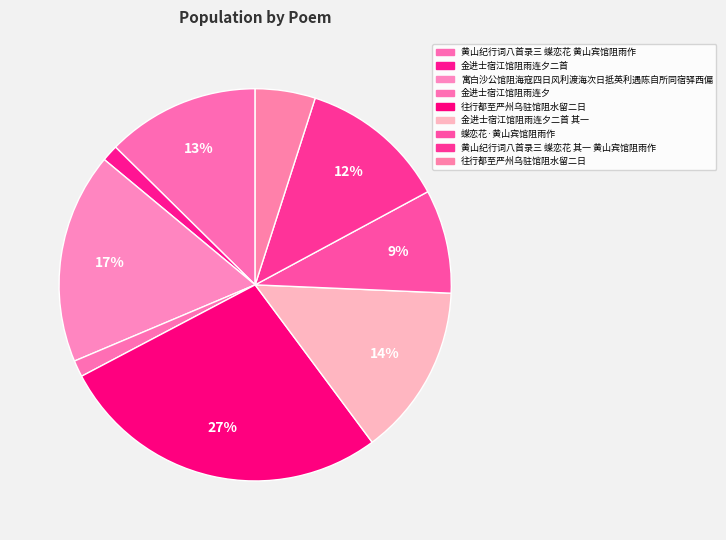

Does any single category account for the majority?

No